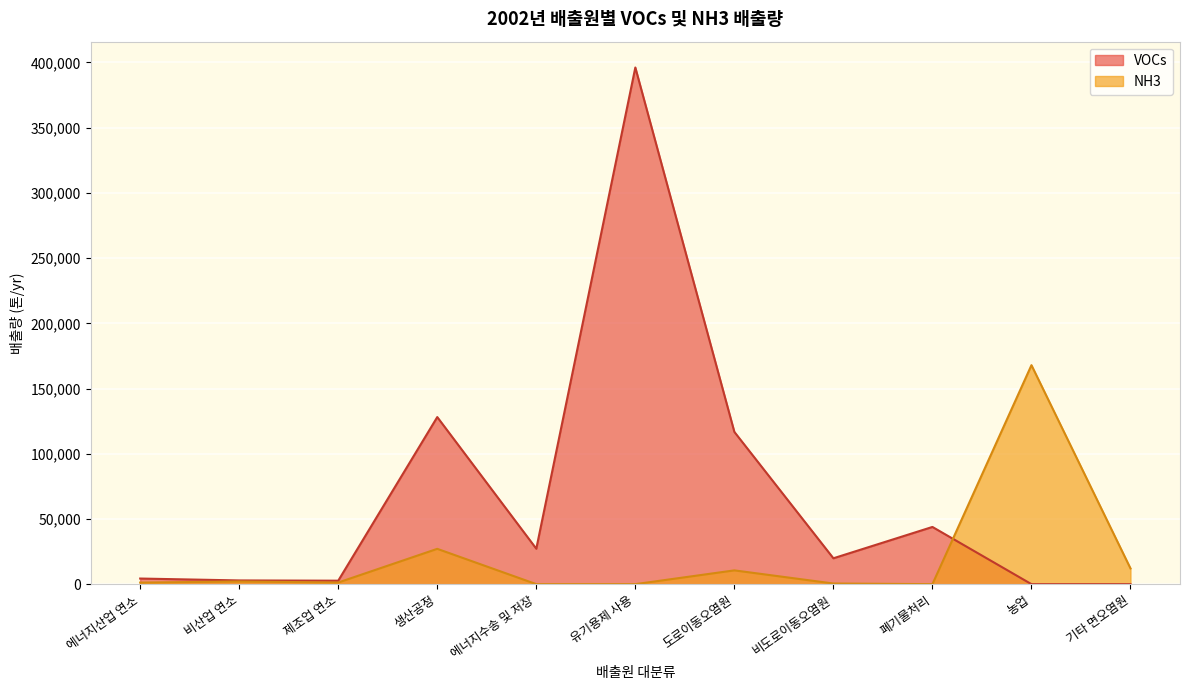

Is it true that the value at 농업 is 167911?

True